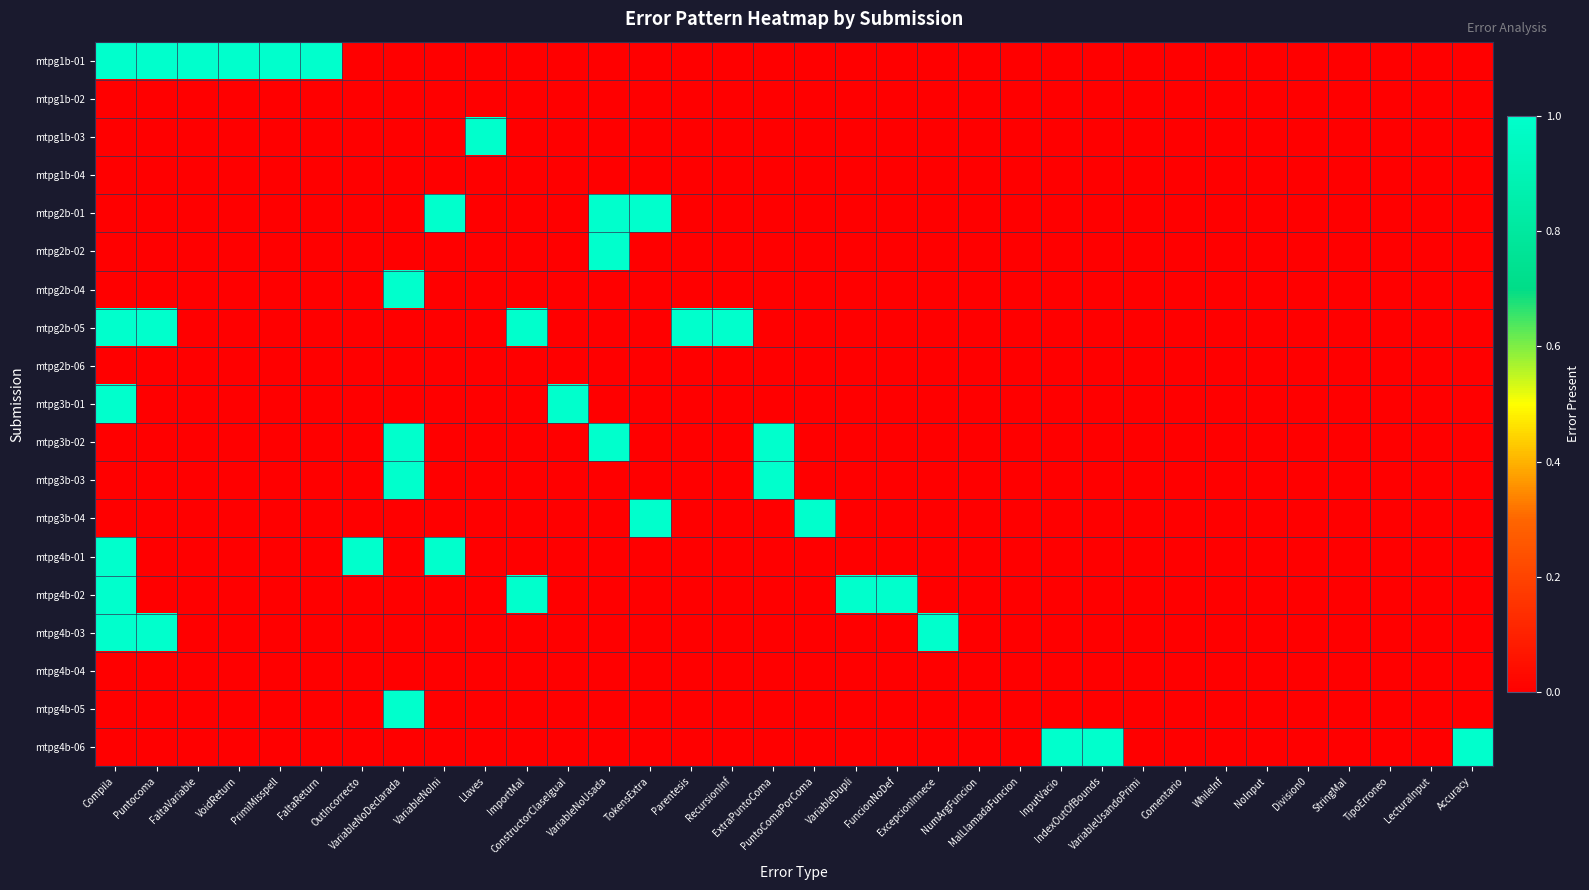

Which label corresponds to the smallest value in the chart?

OutIncorrecto